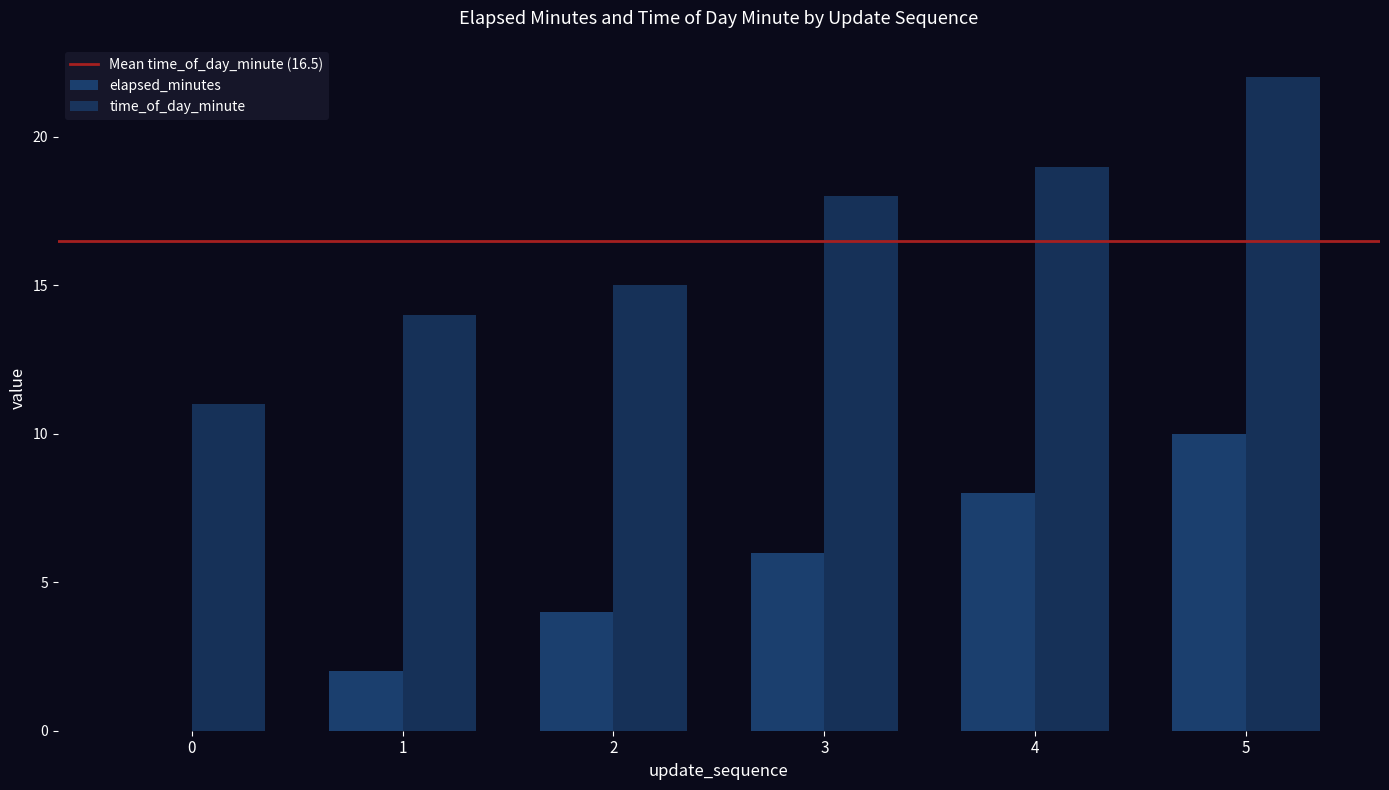

What is the difference between the time_of_day_minute values at 5 and 3?

4